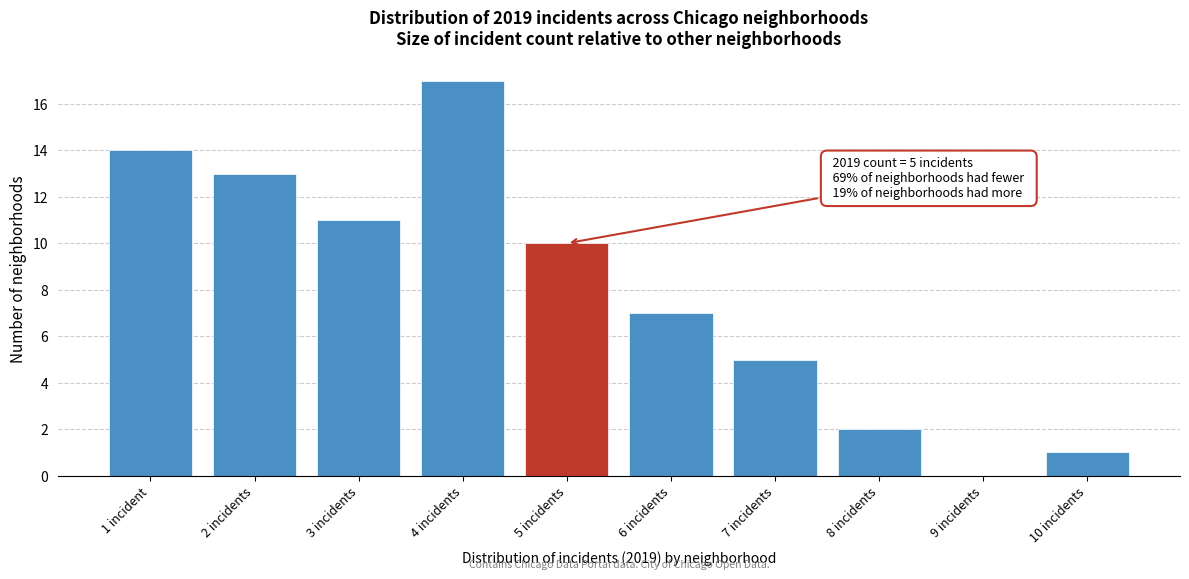

Reading left to right, extract all data points from this chart.

1 incident=14	2 incidents=13	3 incidents=11	4 incidents=17	5 incidents=10	6 incidents=7	7 incidents=5	8 incidents=2	9 incidents=0	10 incidents=1